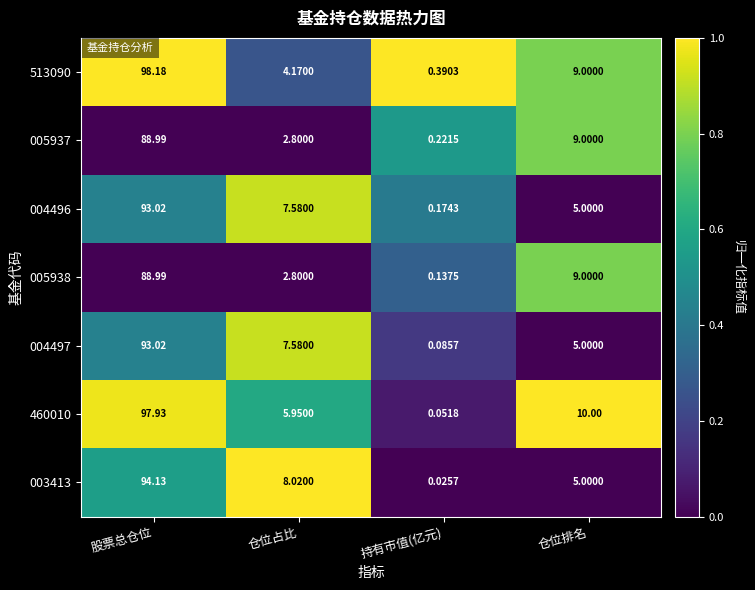

At which category is the sum across all series the highest?

股票总仓位